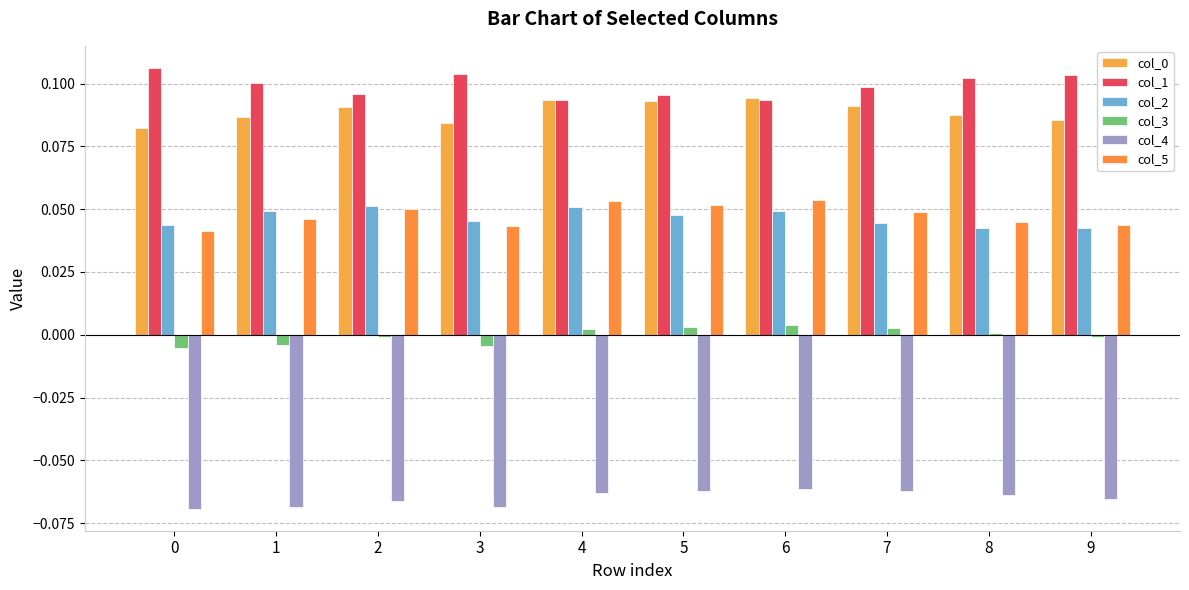

The col_0 series shows 0.1 at 7. True or false?

False